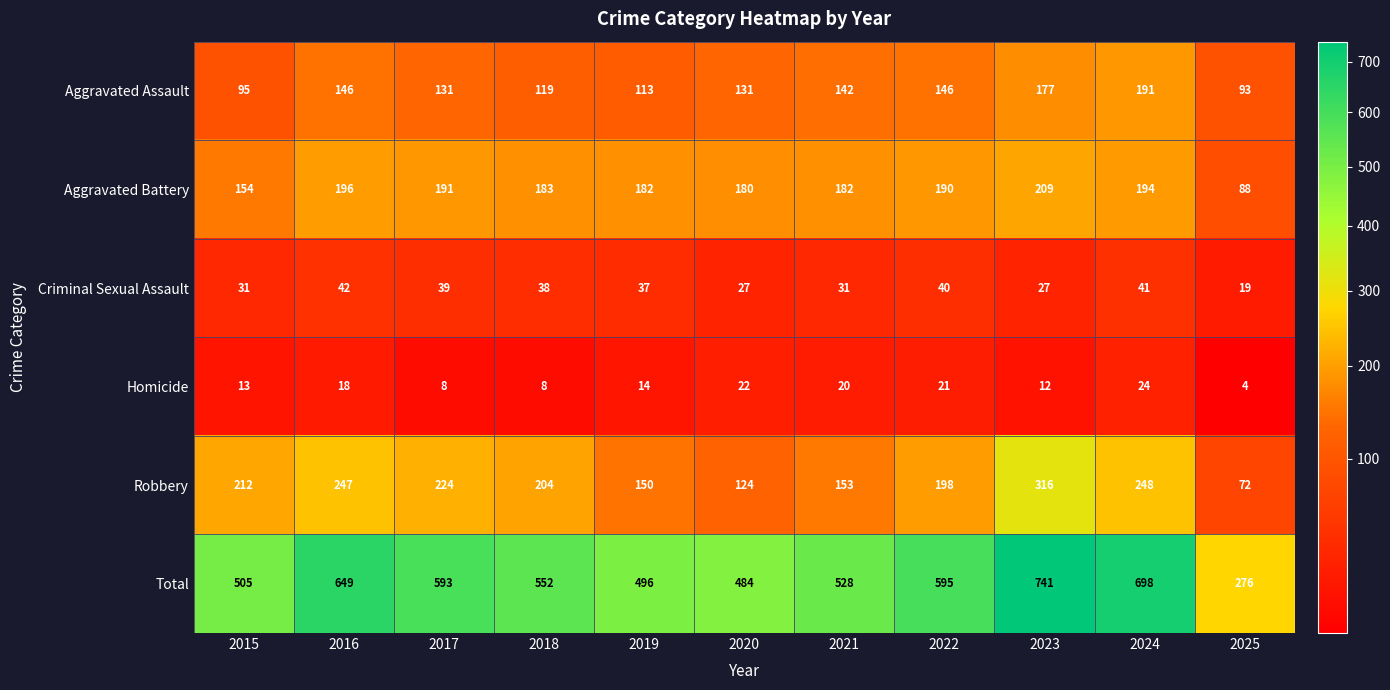

What is the difference between the highest and lowest values at 2024?

674